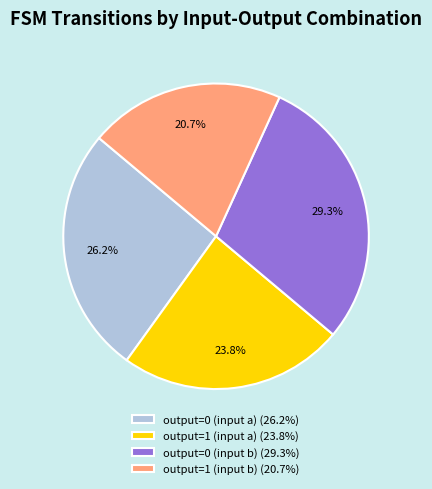

What percentage is the output=1 (input b) slice, to the nearest percent?

21%